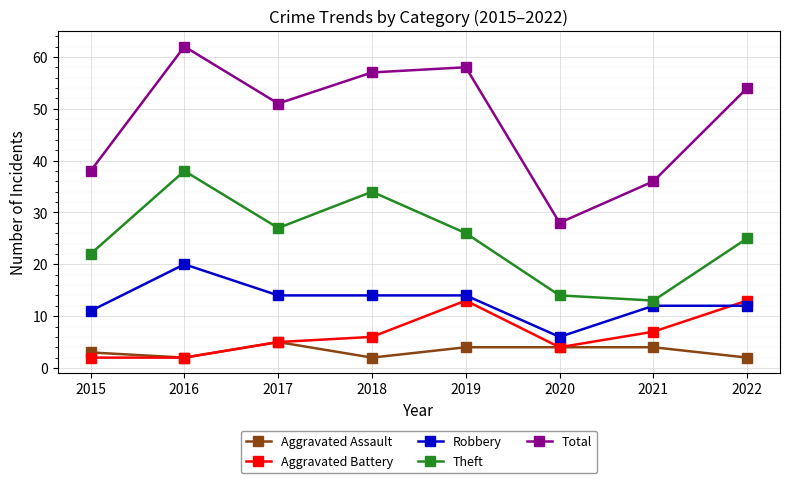

How many values in the Robbery series are below 14?

4